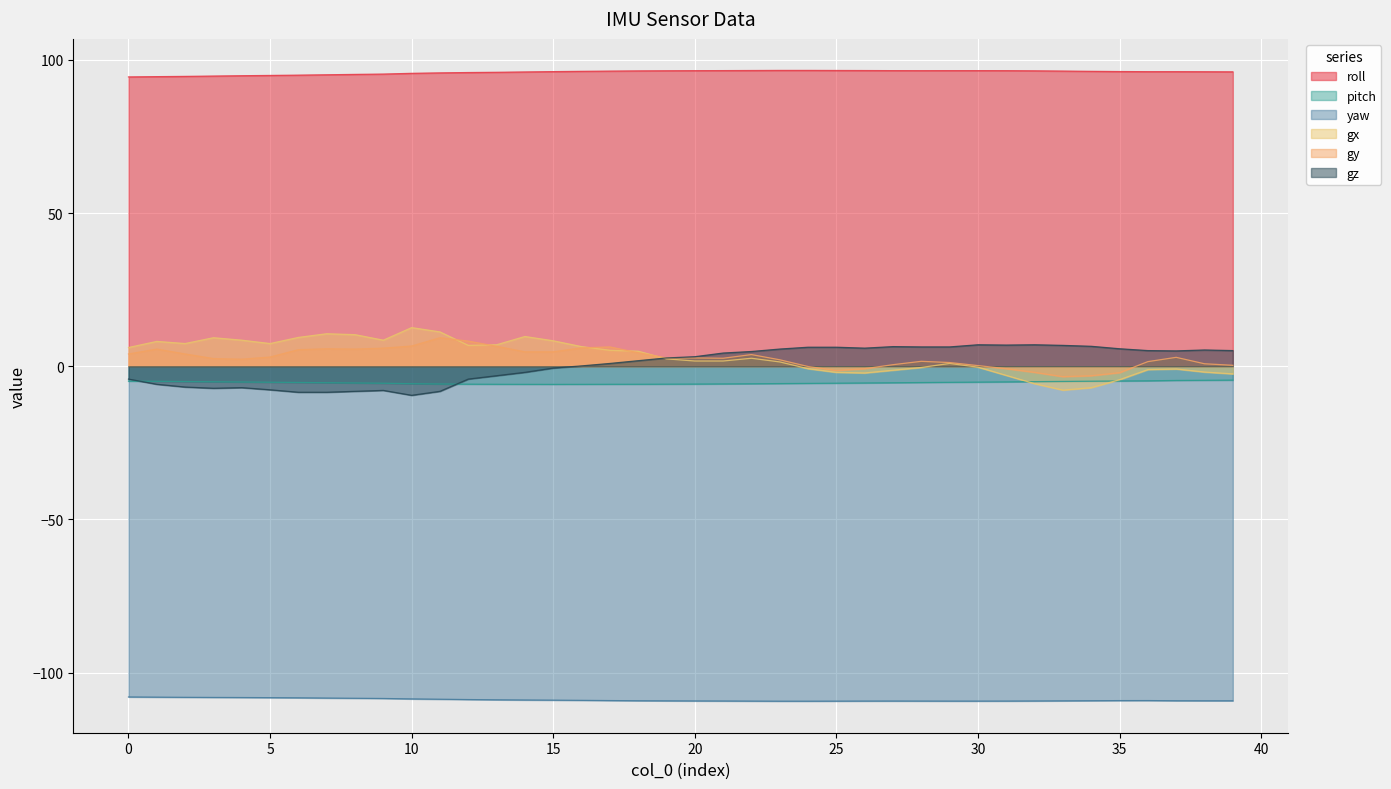

Reading right to left, extract all data points from this chart.

roll: 96.1	96.1	96.2	96.2	96.2	96.3	96.4	96.4	96.5	96.5	96.5	96.5	96.5	96.5	96.5	96.6	96.6	96.5	96.5	96.5	96.5	96.4	96.3	96.3	96.2	96.1	96.0	95.9	95.8	95.6	95.4	95.3	95.2	95.0	94.9	94.8	94.7	94.6	94.5	94.5
pitch: -4.5	-4.6	-4.7	-4.8	-4.8	-4.9	-5.0	-5.0	-5.1	-5.2	-5.3	-5.3	-5.4	-5.5	-5.5	-5.6	-5.7	-5.7	-5.8	-5.8	-5.9	-5.9	-5.9	-5.9	-5.9	-5.9	-5.9	-5.9	-5.8	-5.7	-5.6	-5.5	-5.4	-5.3	-5.2	-5.2	-5.1	-5.0	-4.9	-4.9
yaw: -109.2	-109.2	-109.2	-109.2	-109.2	-109.2	-109.2	-109.3	-109.3	-109.3	-109.3	-109.3	-109.3	-109.3	-109.3	-109.4	-109.4	-109.3	-109.3	-109.3	-109.2	-109.2	-109.2	-109.1	-109.0	-109.0	-108.9	-108.8	-108.7	-108.6	-108.5	-108.4	-108.3	-108.3	-108.2	-108.2	-108.1	-108.1	-108.0	-108.0
gx: -2.5	-1.9	-0.9	-1.1	-4.4	-7.0	-7.8	-5.7	-3.0	-0.3	0.9	-0.4	-1.3	-2.2	-2.0	-0.8	1.4	2.6	1.7	1.7	2.4	4.9	5.2	6.4	8.3	9.7	7.0	6.8	11.2	12.6	8.5	10.3	10.6	9.4	7.4	8.5	9.3	7.4	8.1	6.1
gy: 0.3	0.8	2.9	1.5	-2.1	-3.1	-3.4	-2.0	-0.8	0.2	1.2	1.6	0.5	-0.8	-1.4	-0.1	2.1	3.8	2.6	2.7	2.7	4.4	6.3	6.0	4.7	4.7	6.5	8.2	9.3	6.6	5.9	5.6	5.7	5.4	3.0	2.3	2.5	4.0	5.6	4.0
gz: 5.1	5.3	5.0	5.1	5.7	6.5	6.8	7.0	6.9	7.0	6.3	6.3	6.4	5.9	6.2	6.2	5.6	4.8	4.3	3.1	2.7	1.8	0.9	0.1	-0.6	-2.0	-3.1	-4.2	-8.2	-9.5	-7.9	-8.2	-8.5	-8.5	-7.7	-7.0	-7.2	-6.8	-5.9	-4.2